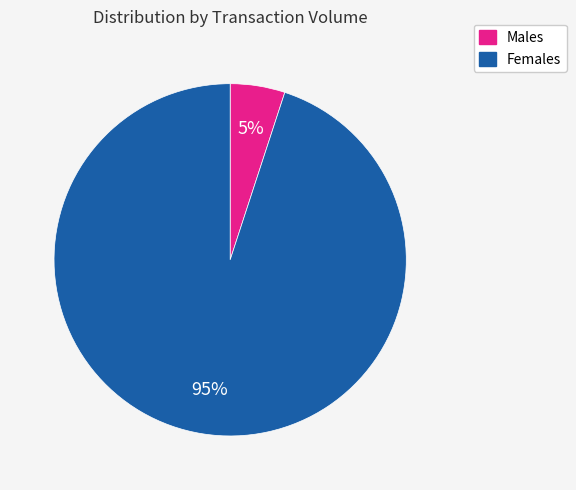

To the nearest percent, what is the difference between the Females and Males slice percentages?

90%